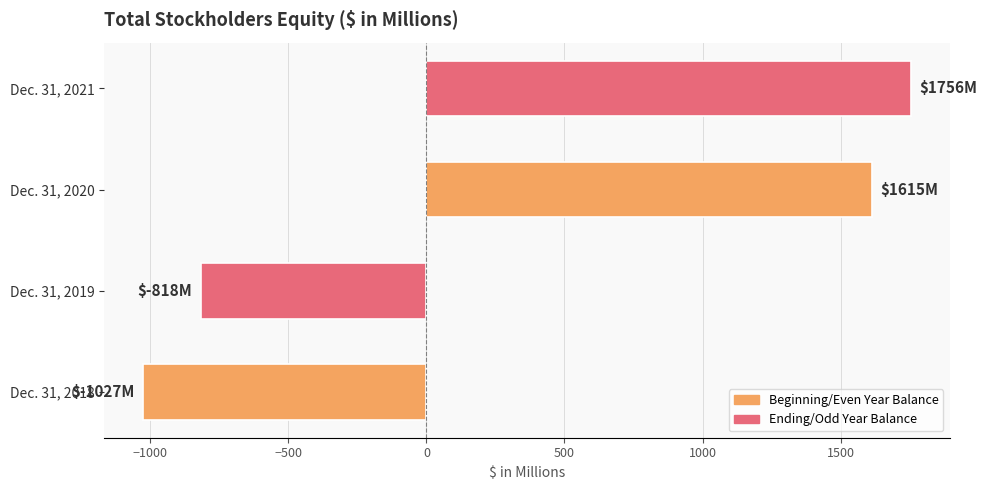

How many values are below 1615?

2